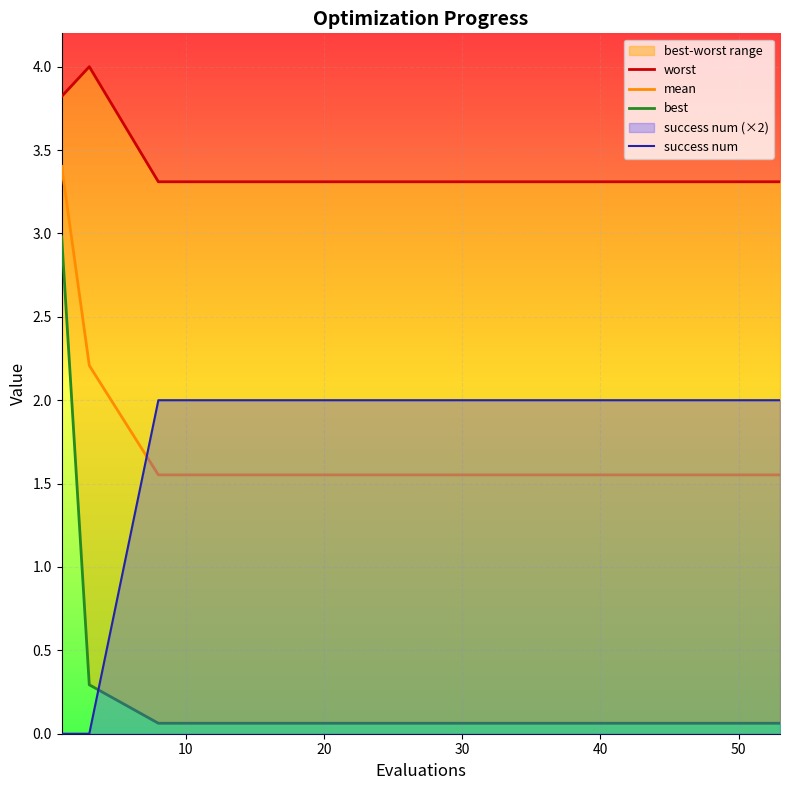

What is the maximum value for success num?

2.0